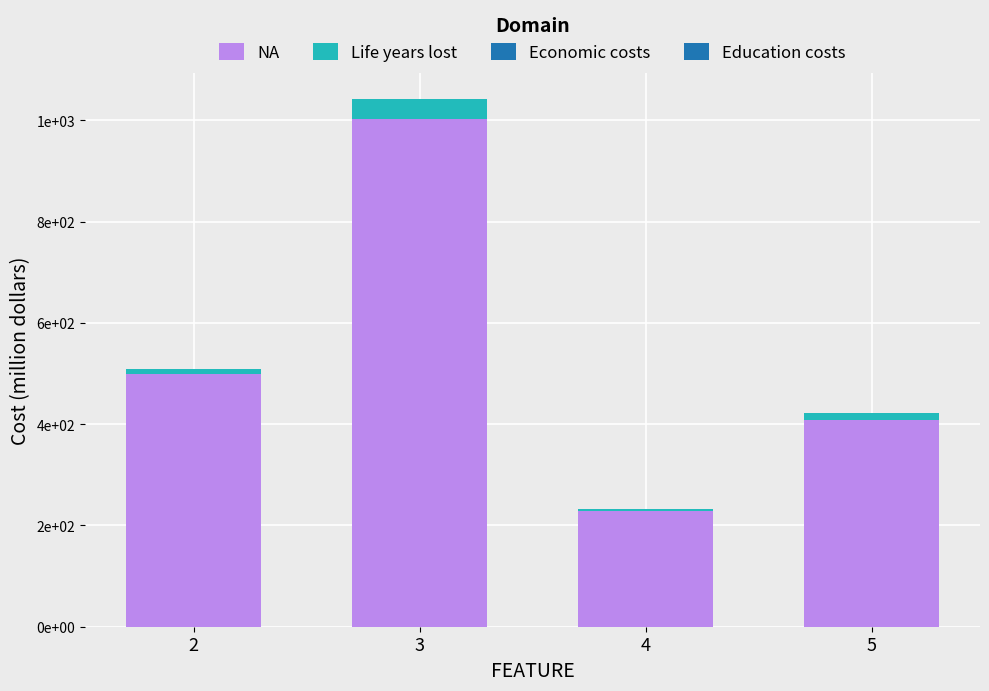

Which series has the largest total across all categories?

NA